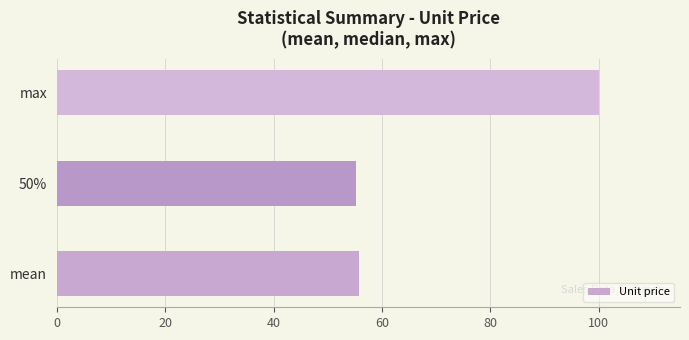

What is the change in value from mean to max?

+44.3